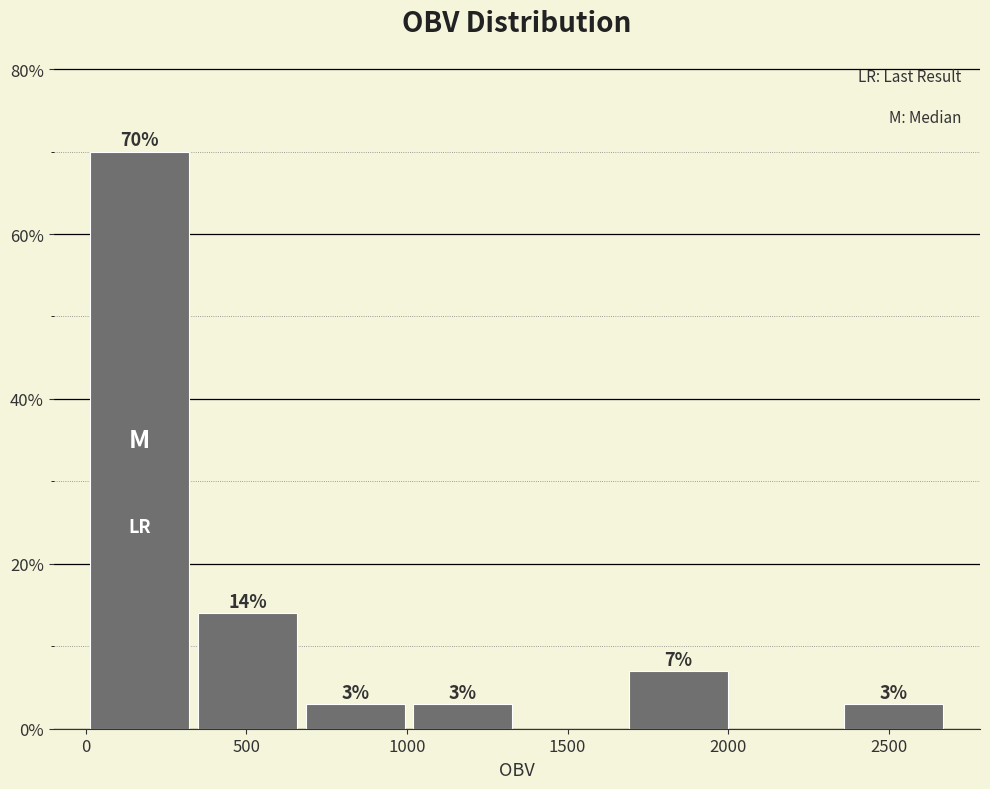

Over which range of the x-axis is the bar tallest?

0 to 350